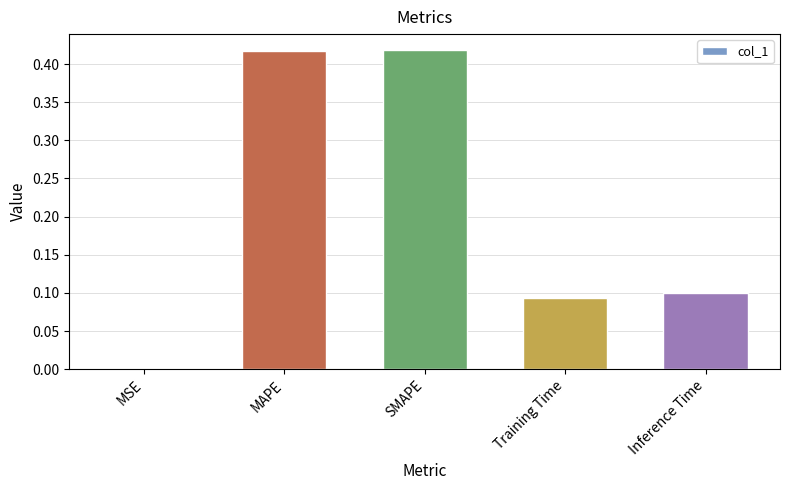

Is it true that the value at Training Time is 0.0?

False